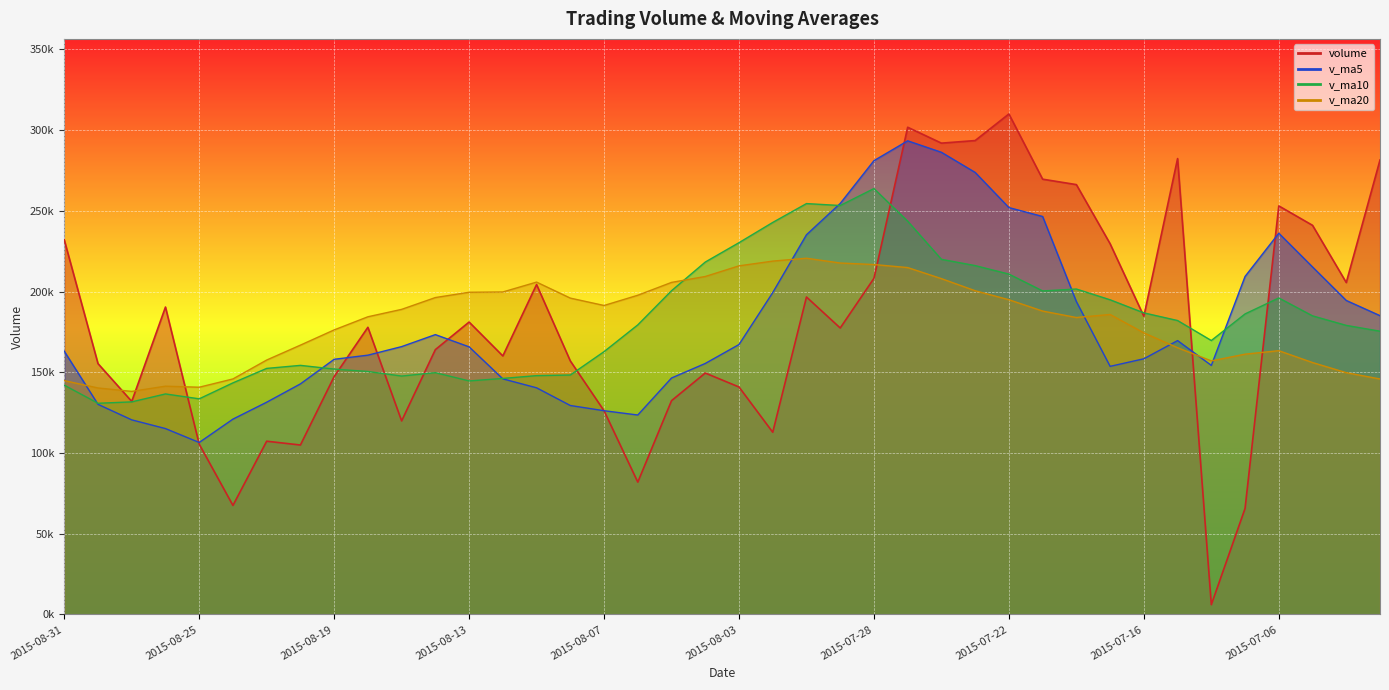

What is the minimum value shown in the chart?

6082.6